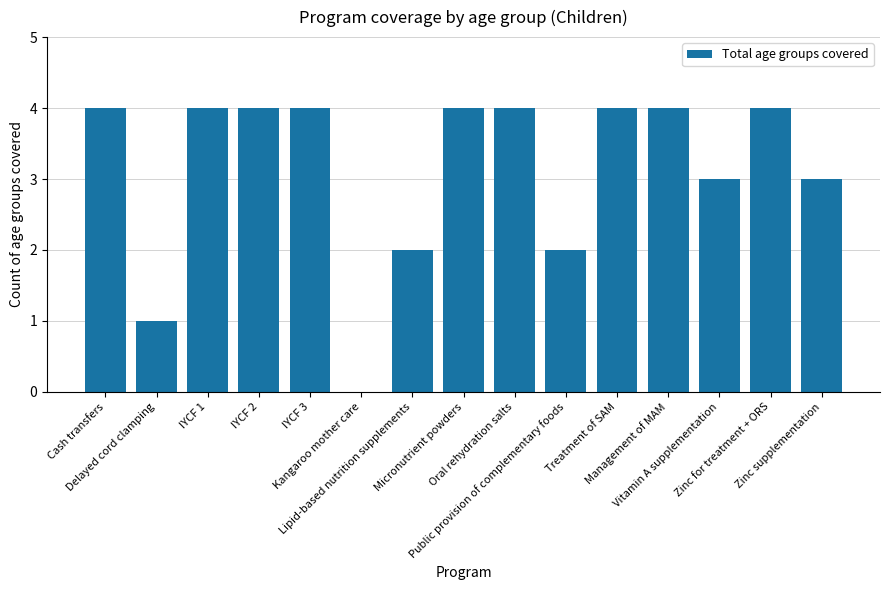

Between Delayed cord clamping and Zinc for treatment + ORS, which is larger?

Zinc for treatment + ORS